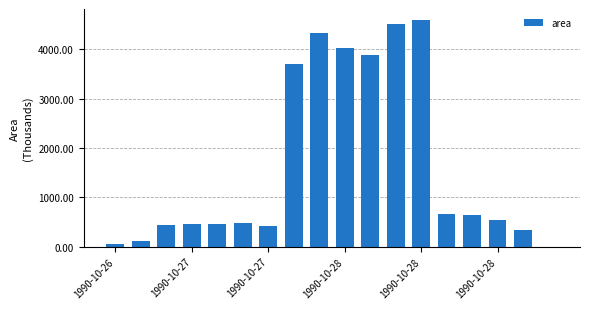

What is the sum of all values?

29605.6